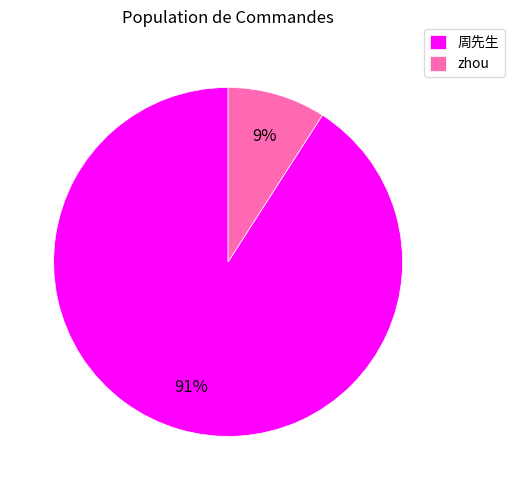

Which category has the smallest portion of the pie?

zhou